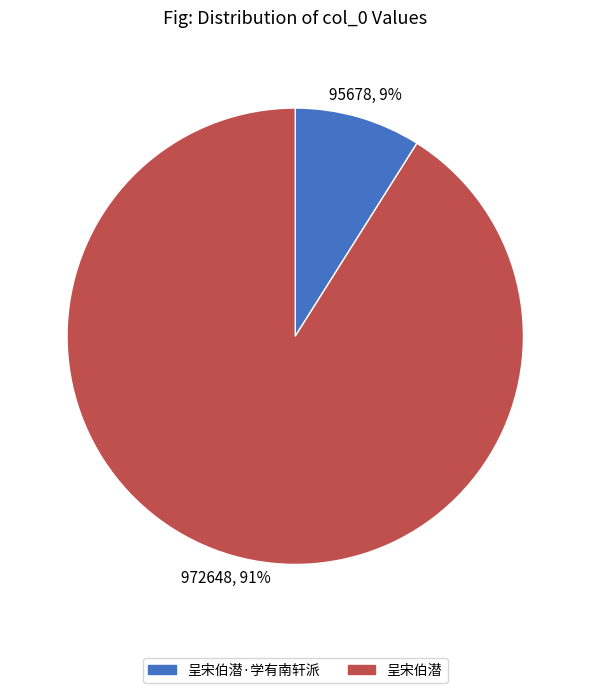

Does any single category account for the majority?

Yes